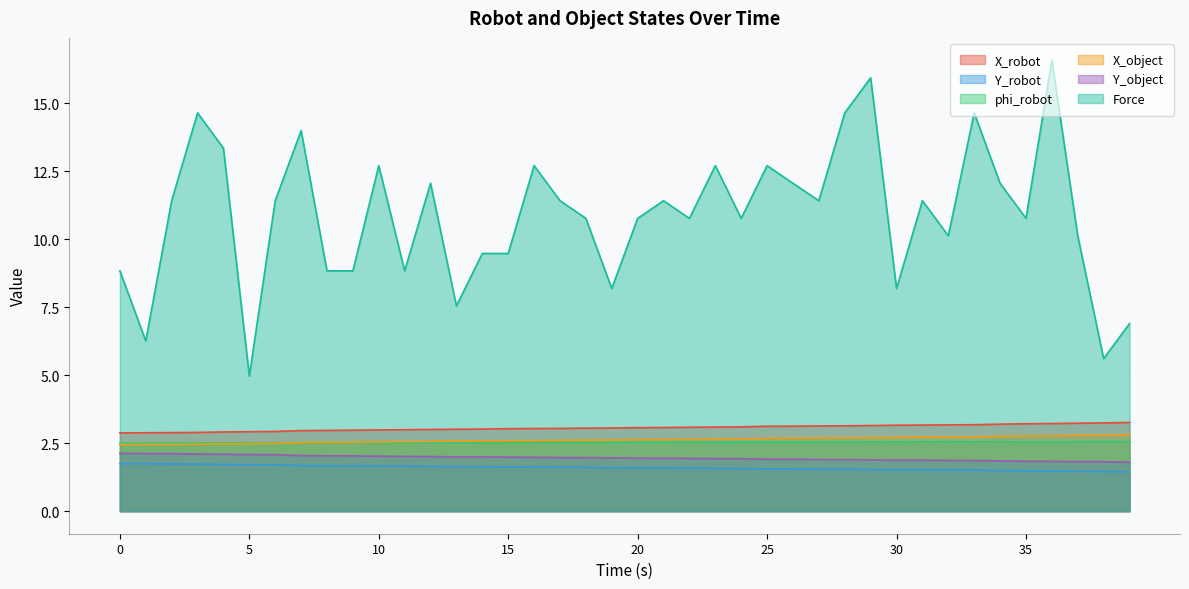

Reading left to right, list all the values displayed in this chart.

X_robot: 2.9	2.9	2.9	2.9	2.9	2.9	2.9	3.0	3.0	3.0	3.0	3.0	3.0	3.0	3.0	3.0	3.0	3.0	3.1	3.1	3.1	3.1	3.1	3.1	3.1	3.1	3.1	3.1	3.1	3.1	3.2	3.2	3.2	3.2	3.2	3.2	3.2	3.2	3.2	3.3
Y_robot: 1.7	1.7	1.7	1.7	1.7	1.7	1.7	1.7	1.7	1.7	1.7	1.7	1.6	1.6	1.6	1.6	1.6	1.6	1.6	1.6	1.6	1.6	1.6	1.6	1.6	1.6	1.6	1.5	1.5	1.5	1.5	1.5	1.5	1.5	1.5	1.5	1.5	1.5	1.5	1.4
phi_robot: 2.5	2.5	2.5	2.5	2.5	2.5	2.5	2.5	2.5	2.5	2.5	2.5	2.5	2.5	2.5	2.5	2.5	2.5	2.5	2.5	2.5	2.5	2.5	2.5	2.5	2.5	2.5	2.5	2.5	2.5	2.6	2.6	2.6	2.6	2.6	2.5	2.5	2.6	2.6	2.6
X_object: 2.5	2.5	2.5	2.5	2.5	2.5	2.5	2.5	2.5	2.5	2.6	2.6	2.6	2.6	2.6	2.6	2.6	2.6	2.6	2.6	2.6	2.6	2.6	2.6	2.7	2.7	2.7	2.7	2.7	2.7	2.7	2.7	2.7	2.7	2.8	2.8	2.8	2.8	2.8	2.8
Y_object: 2.1	2.1	2.1	2.1	2.1	2.1	2.1	2.0	2.0	2.0	2.0	2.0	2.0	2.0	2.0	2.0	2.0	2.0	2.0	2.0	2.0	1.9	1.9	1.9	1.9	1.9	1.9	1.9	1.9	1.9	1.9	1.9	1.9	1.9	1.9	1.8	1.8	1.8	1.8	1.8
Force: 8.8	6.3	11.4	14.7	13.3	5.0	11.4	14.0	8.8	8.8	12.7	8.8	12.1	7.5	9.5	9.5	12.7	11.4	10.8	8.2	10.8	11.4	10.8	12.7	10.8	12.7	12.1	11.4	14.7	15.9	8.2	11.4	10.1	14.7	12.1	10.8	16.6	10.1	5.6	6.9